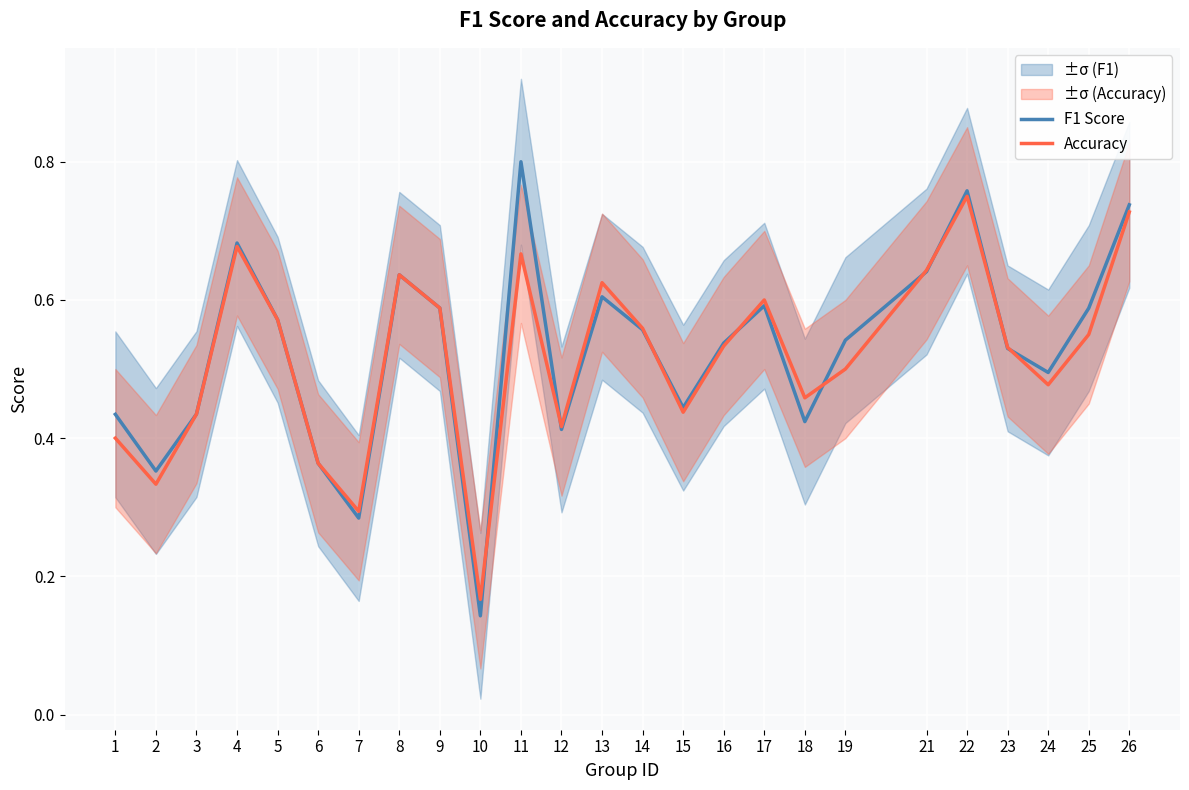

What is the value of the Accuracy point at the 11th from the left?

0.7